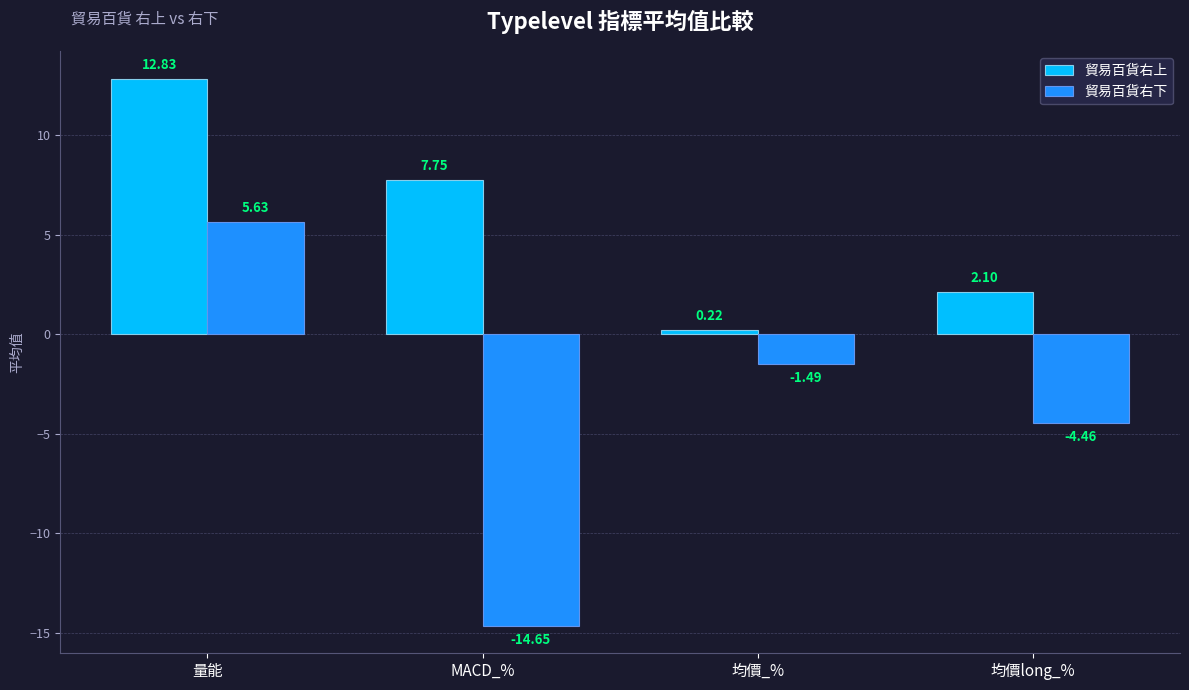

Which category has the highest value in the 貿易百貨右下 series?

量能